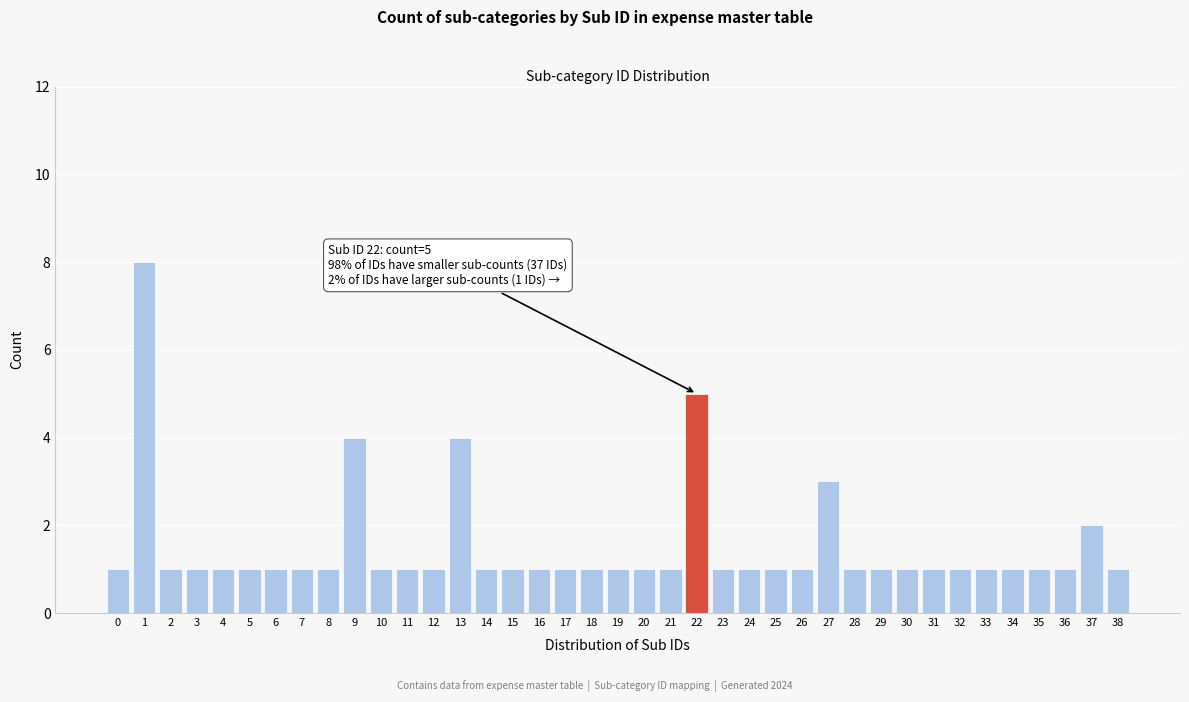

The value at 32 is 1. True or false?

True